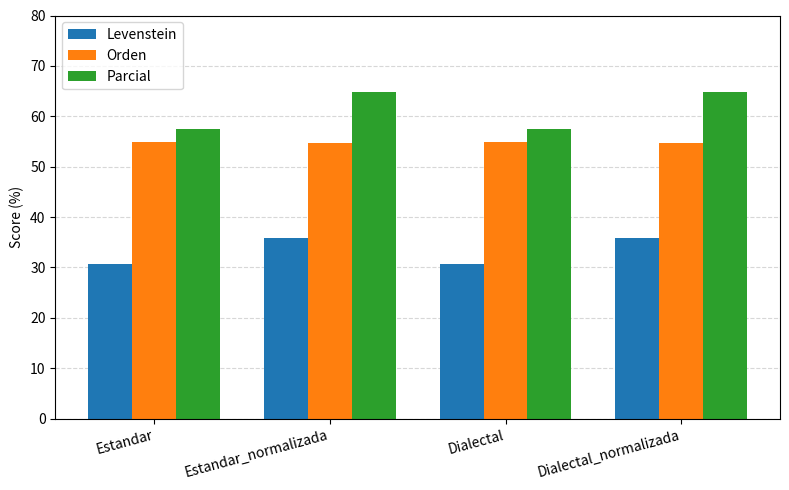

What is the total value across all series at Estandar?

143.0